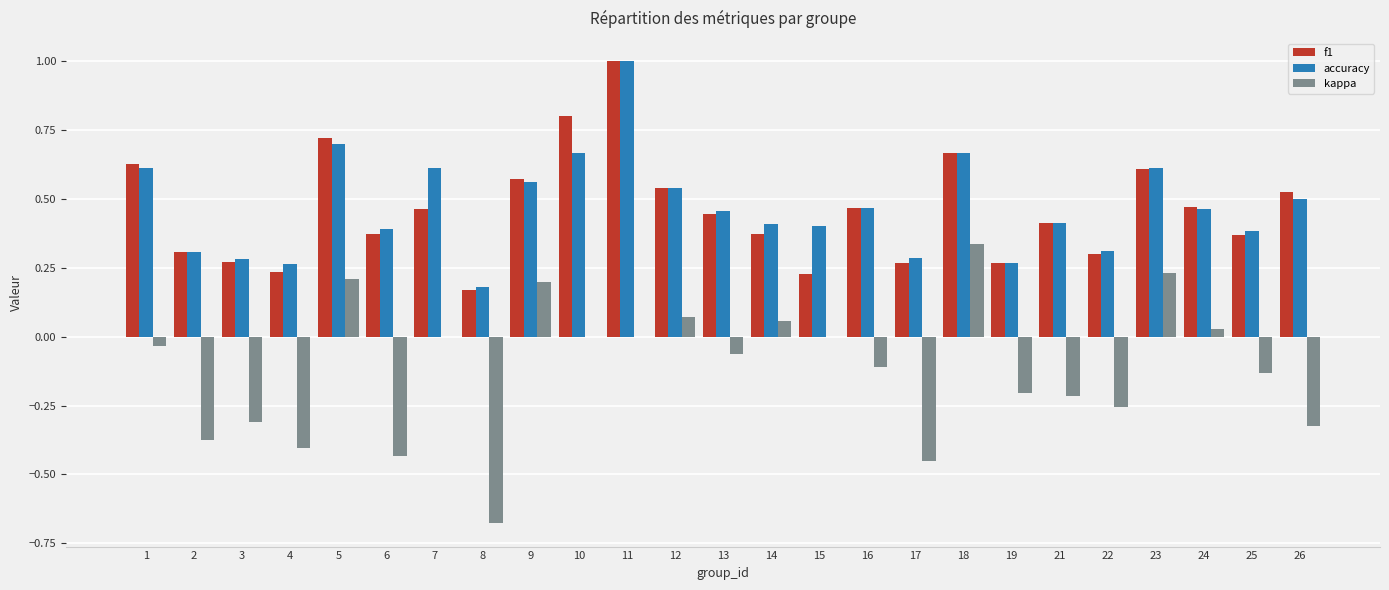

Which category has the highest value across all series?

11